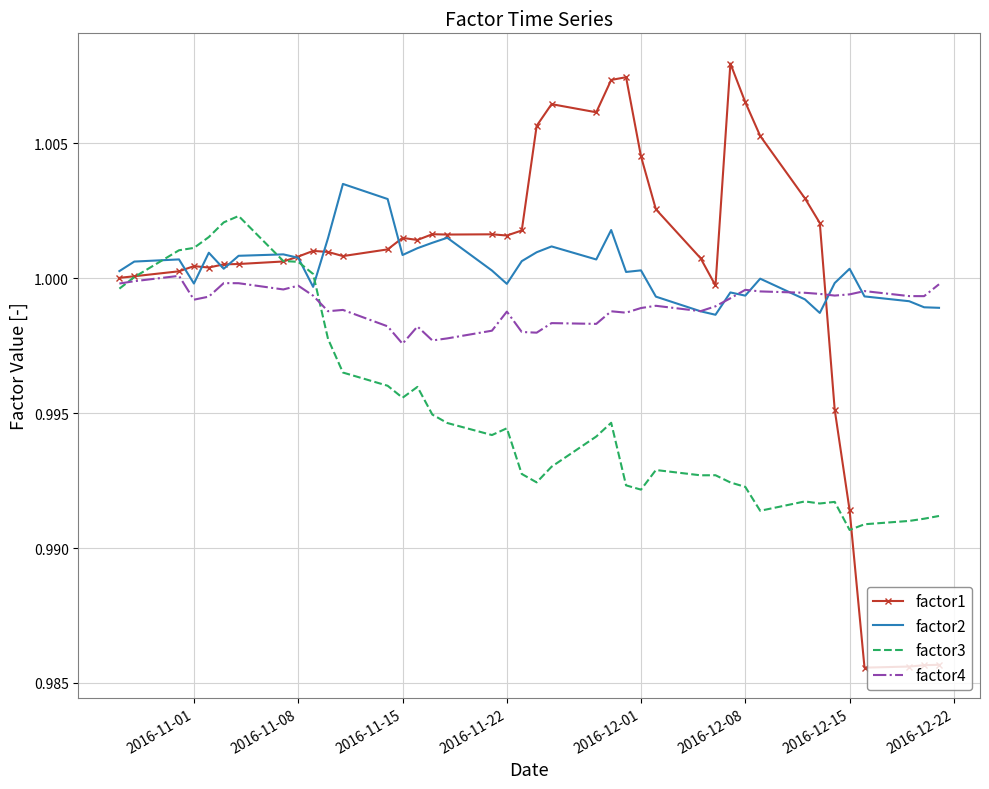

What are all the series names shown in the legend?

factor1, factor2, factor3, factor4